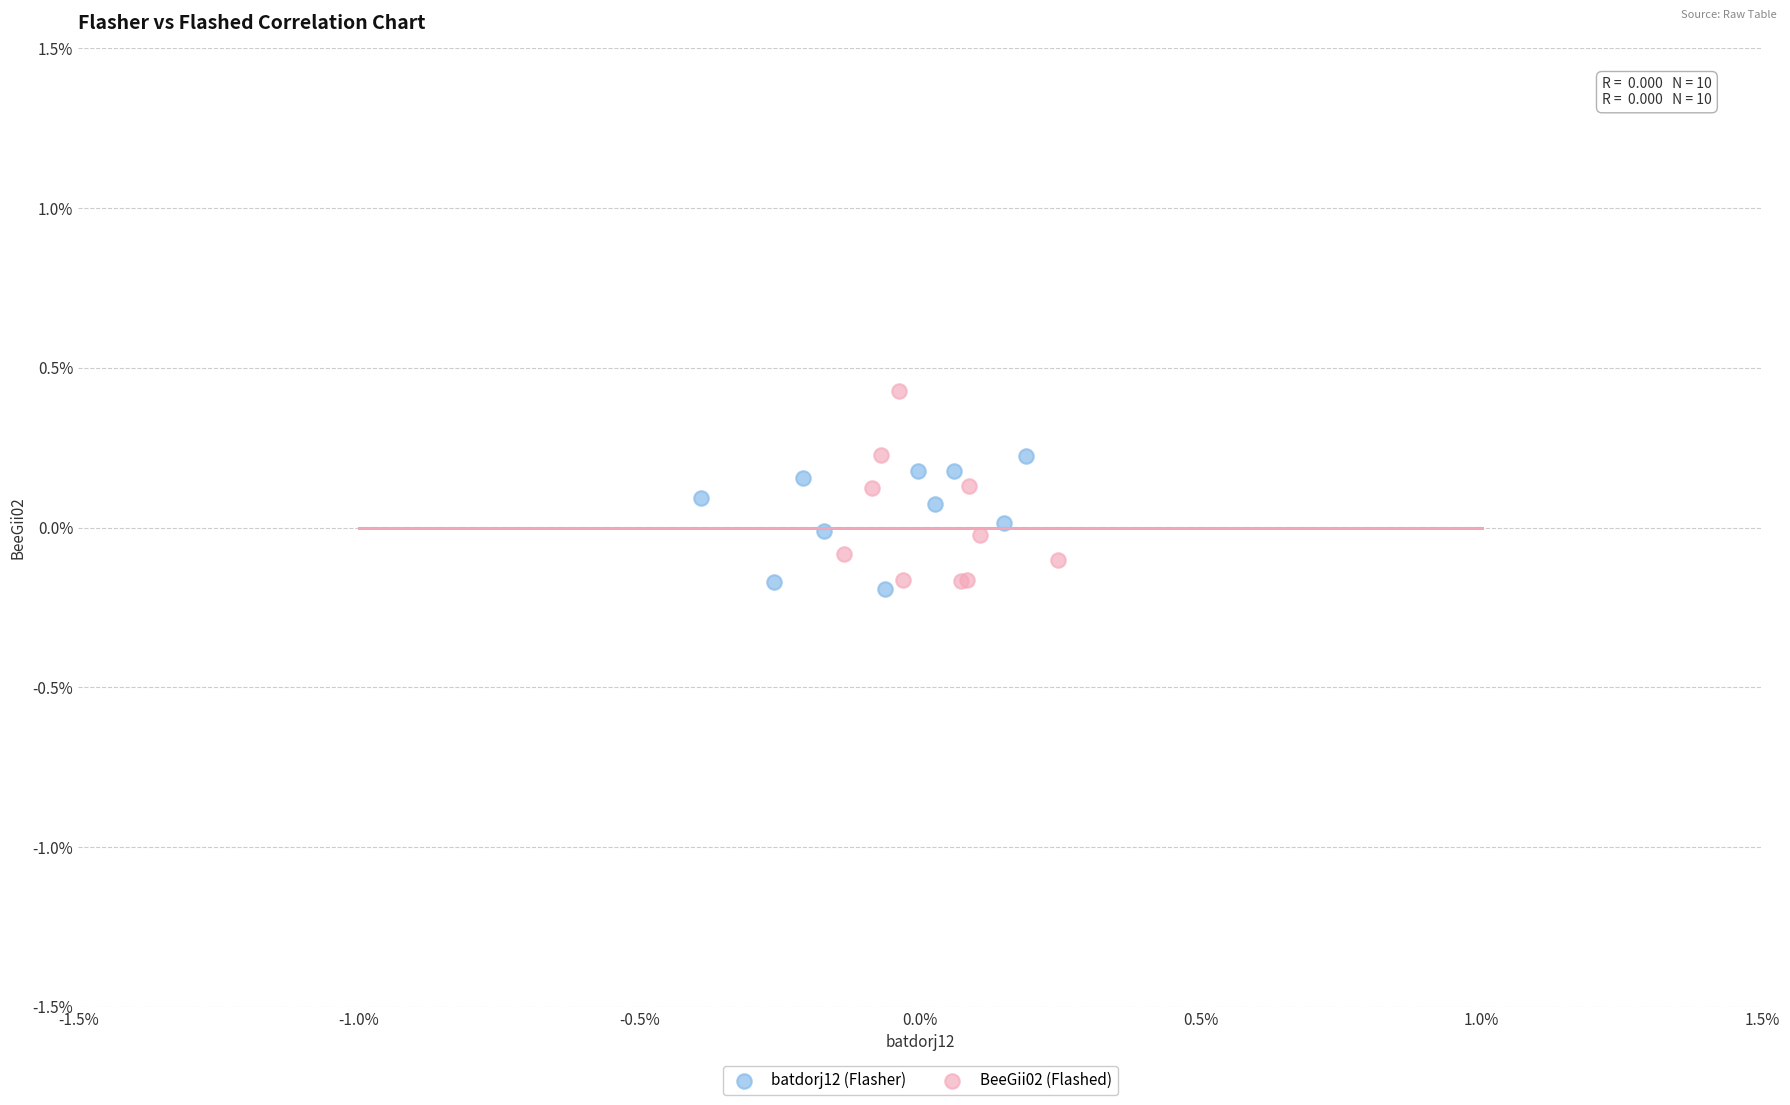

Which series has the largest Y range (max minus min)?

BeeGii02 (Flashed)